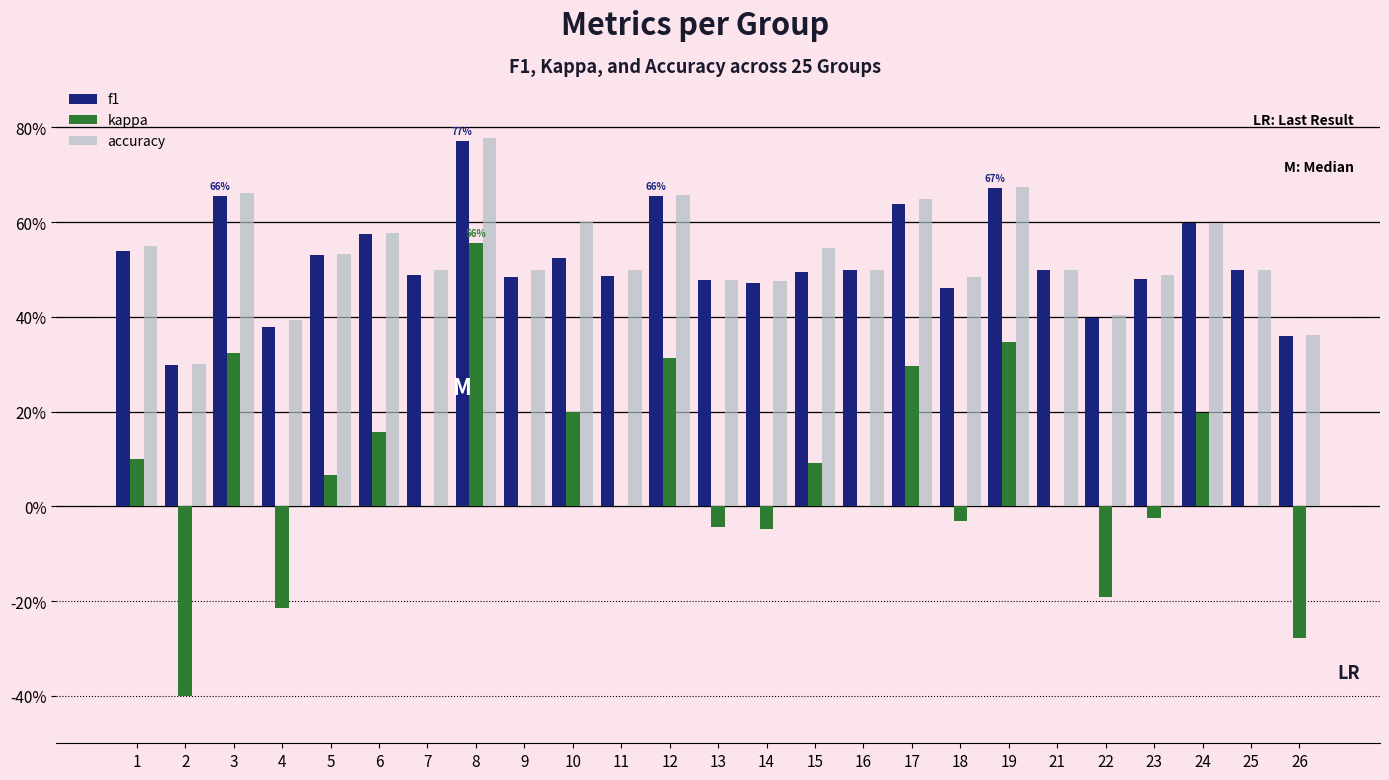

Are the bars grouped side by side (vs. stacked)?

Yes